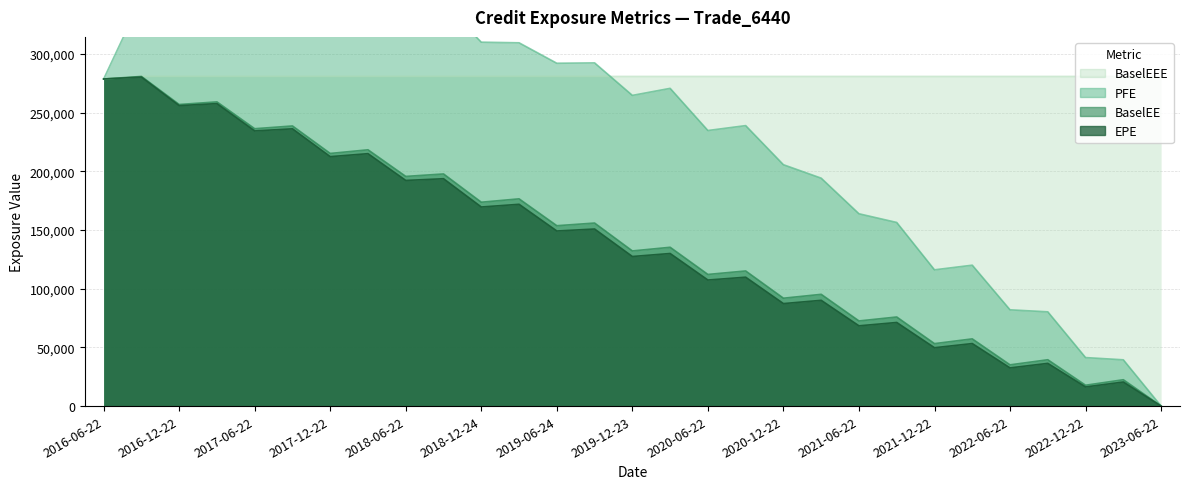

At which category does the chart reach its peak across all series?

2017-09-22